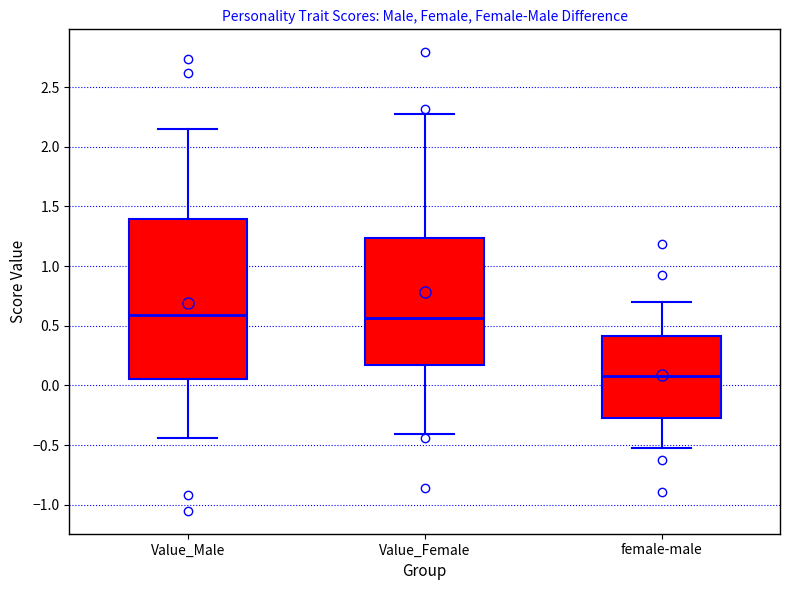

Which box's median line is the lowest?

female-male